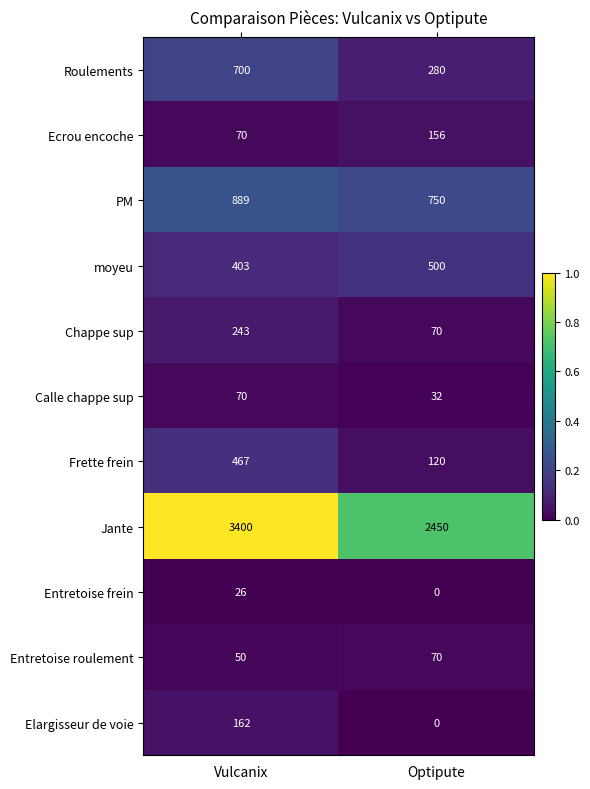

What is the maximum value shown in the chart?

3400